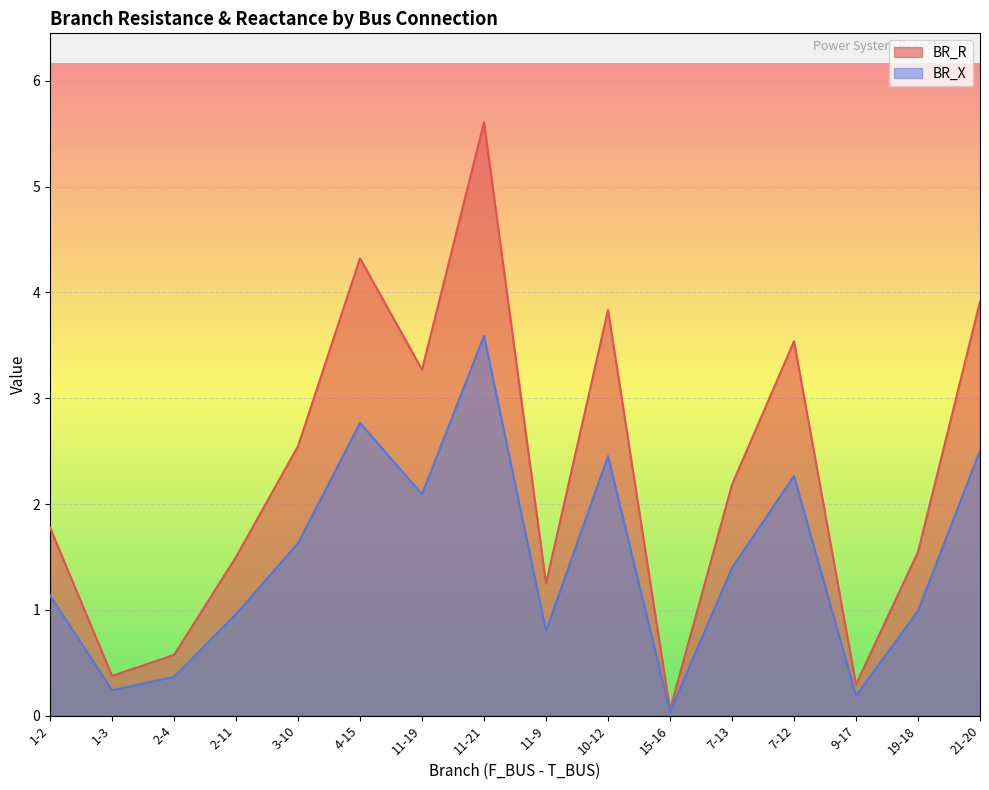

What position from the right is 9-17?

3